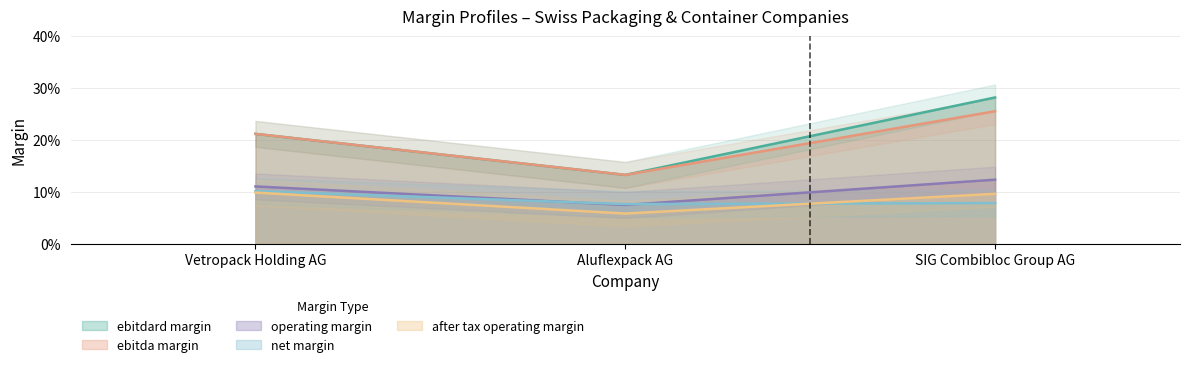

Which category has the lowest value across all series?

Aluflexpack AG